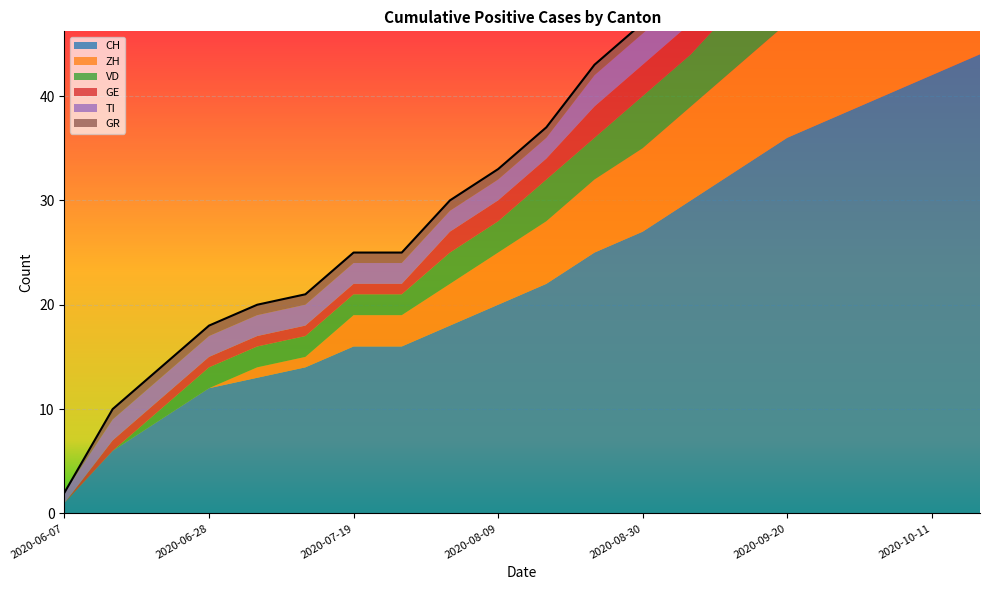

At 2020-06-07, list the series in order from largest to smallest.

CH, TI, ZH, VD, GE, GR